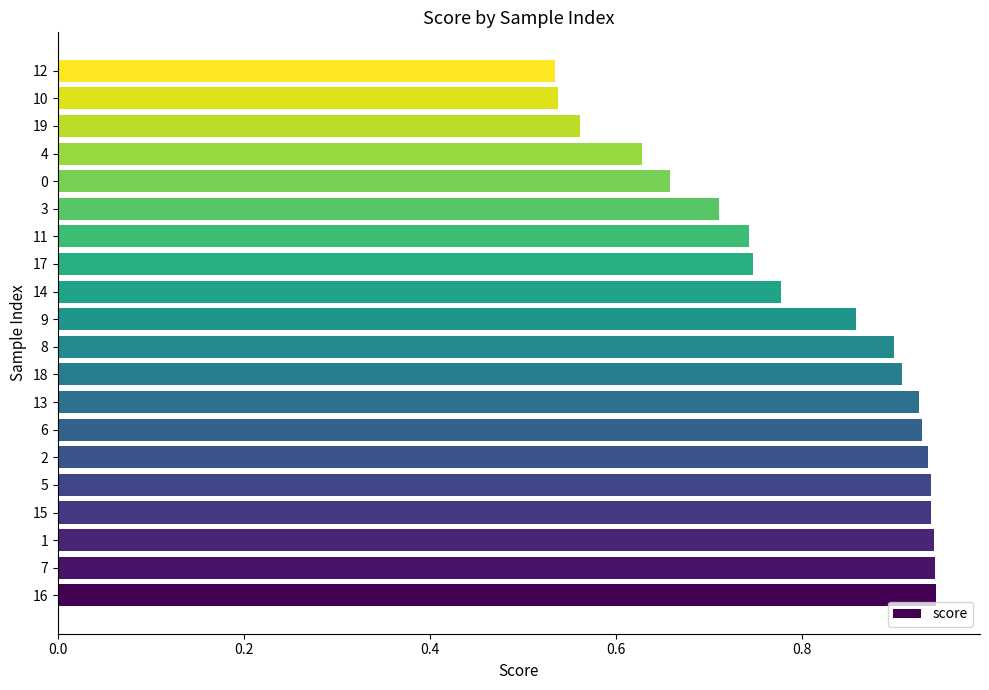

Between 15 and 8, which is larger?

15